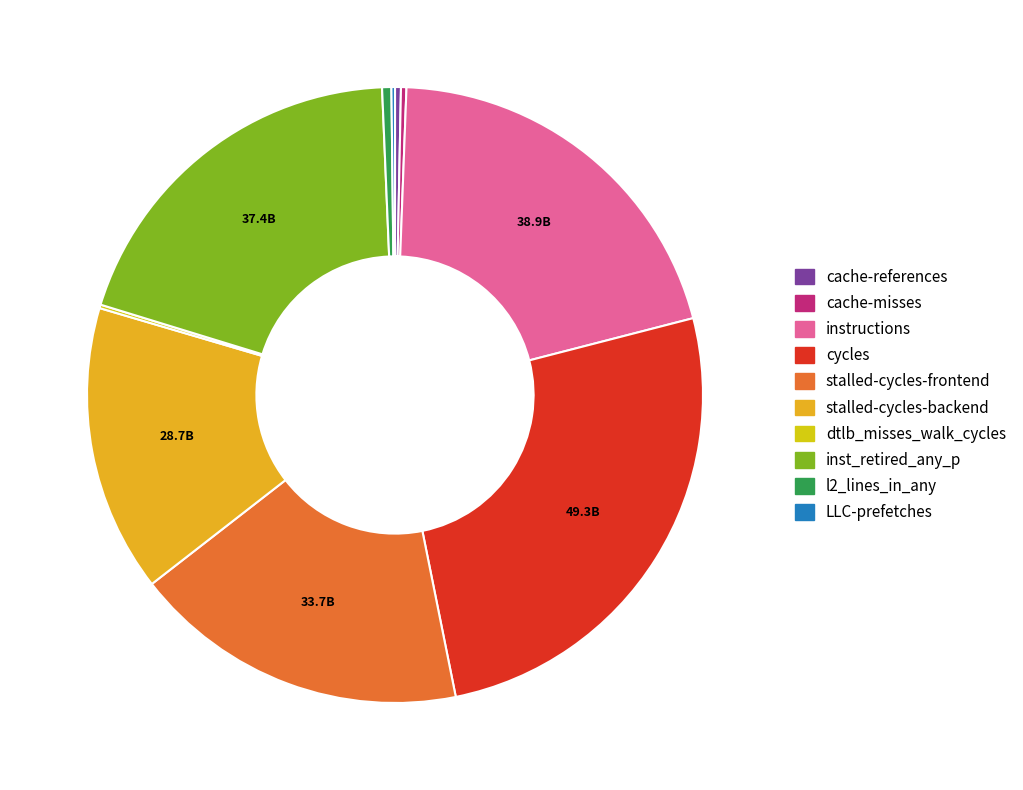

What is the change in value from cache-references to stalled-cycles-backend?

+28157129247